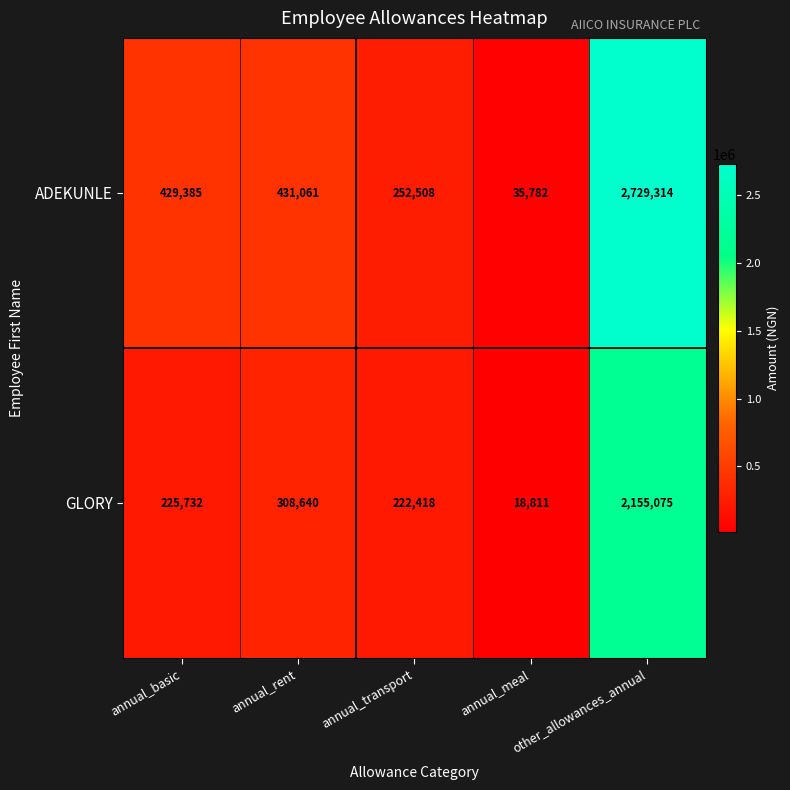

What is the difference between the second highest and second lowest values in the GLORY series?

86222